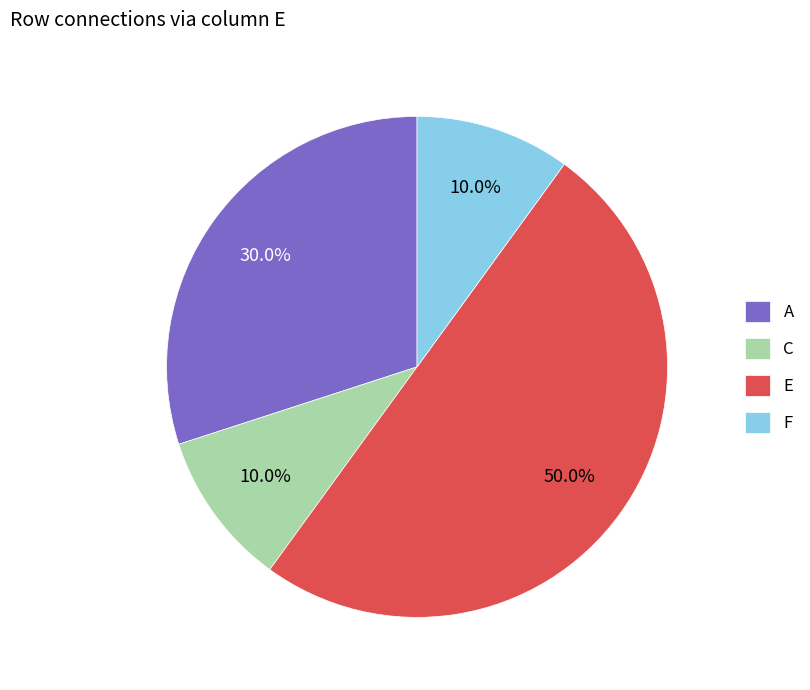

Approximately how many times larger is the value at F compared to E?

0.2